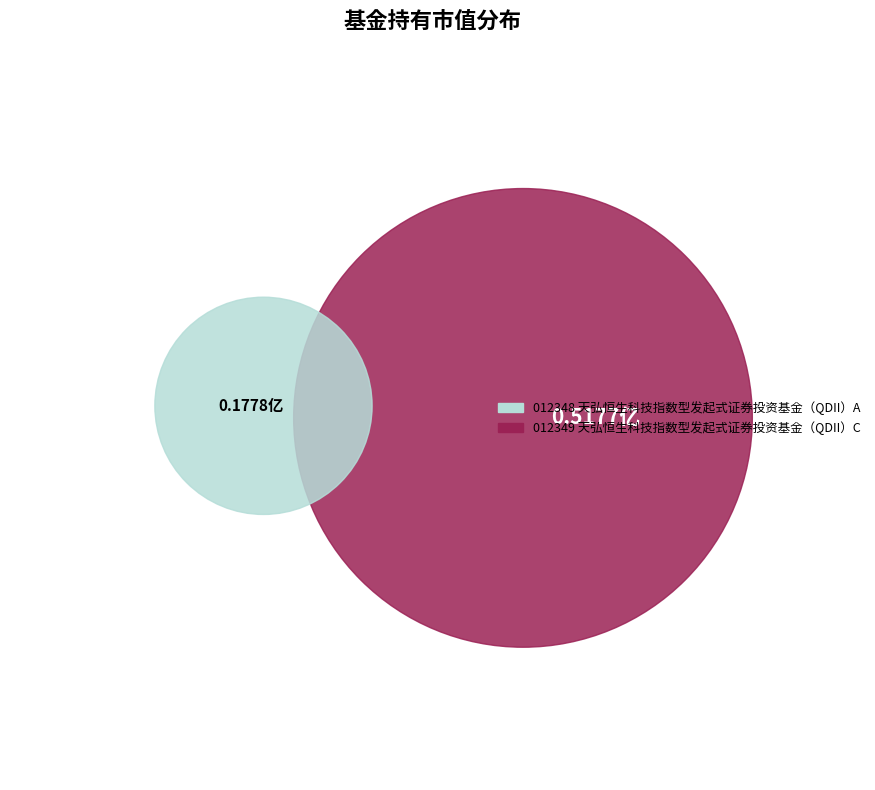

Which category has the smallest portion of the pie?

天弘恒生科技指数型发起式证券投资基金（QDII）A